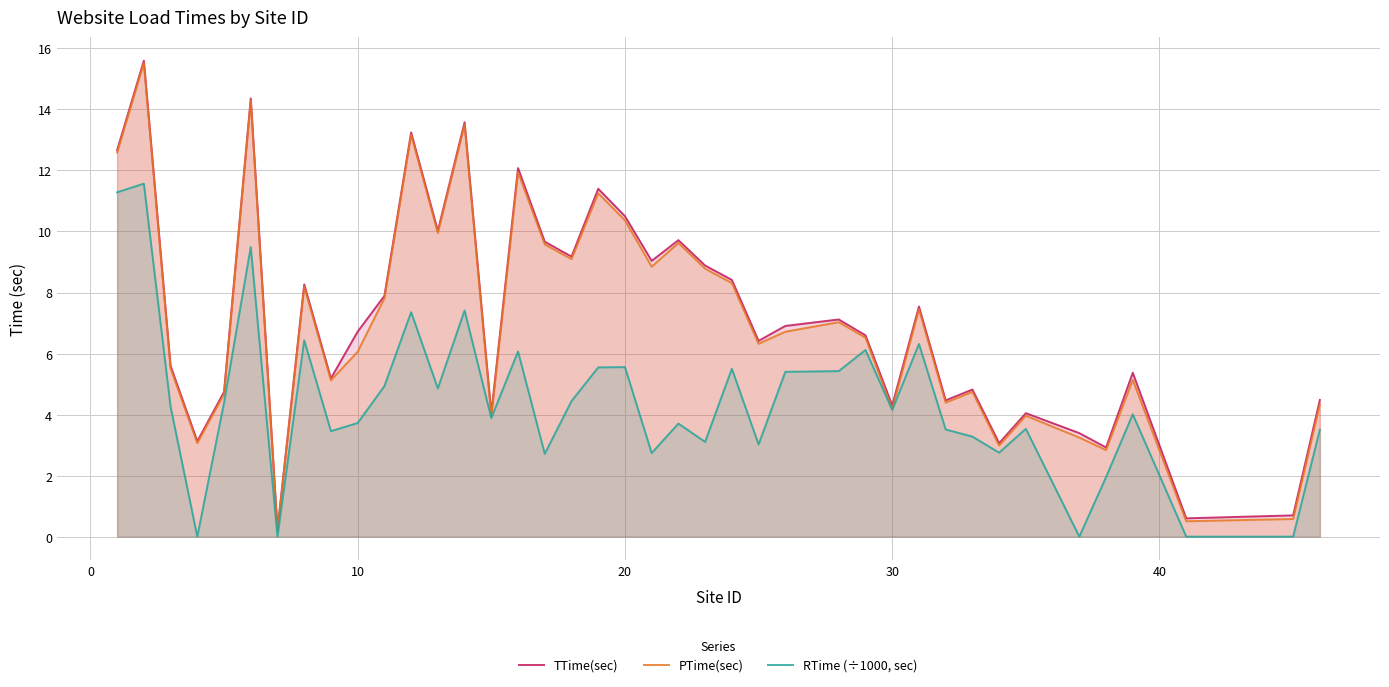

What is the difference between the second highest and minimum values in the RTime (÷1000, sec) series?

11.3